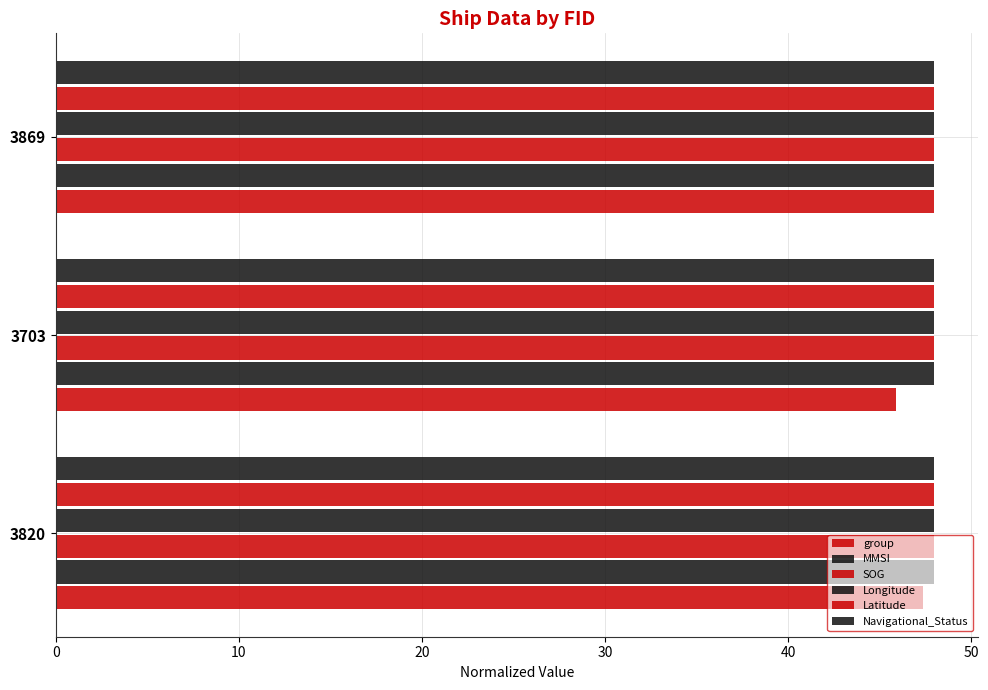

How many series are shown in this chart?

6